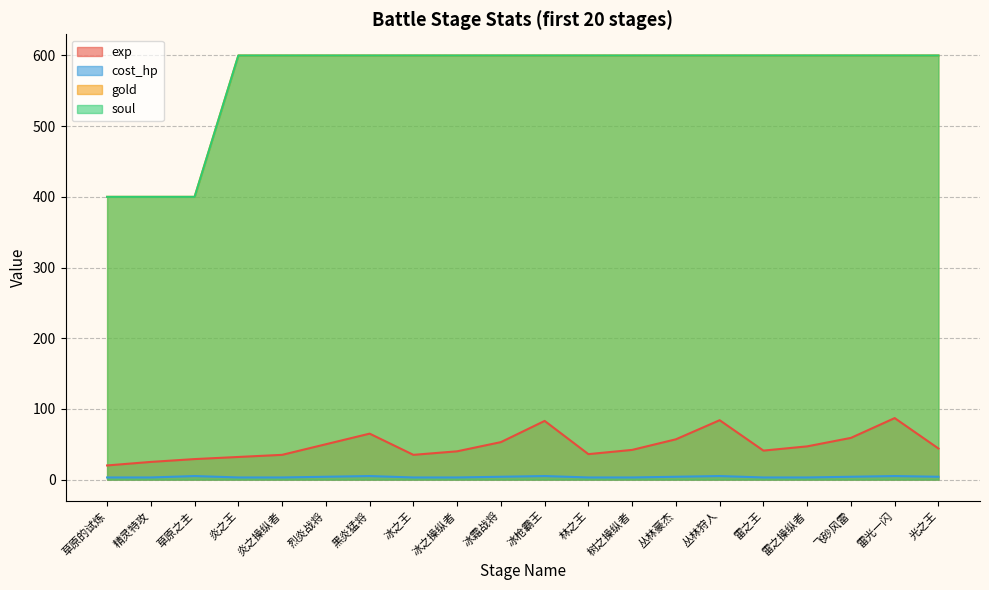

Where does the exp series first go above 44?

烈炎战将